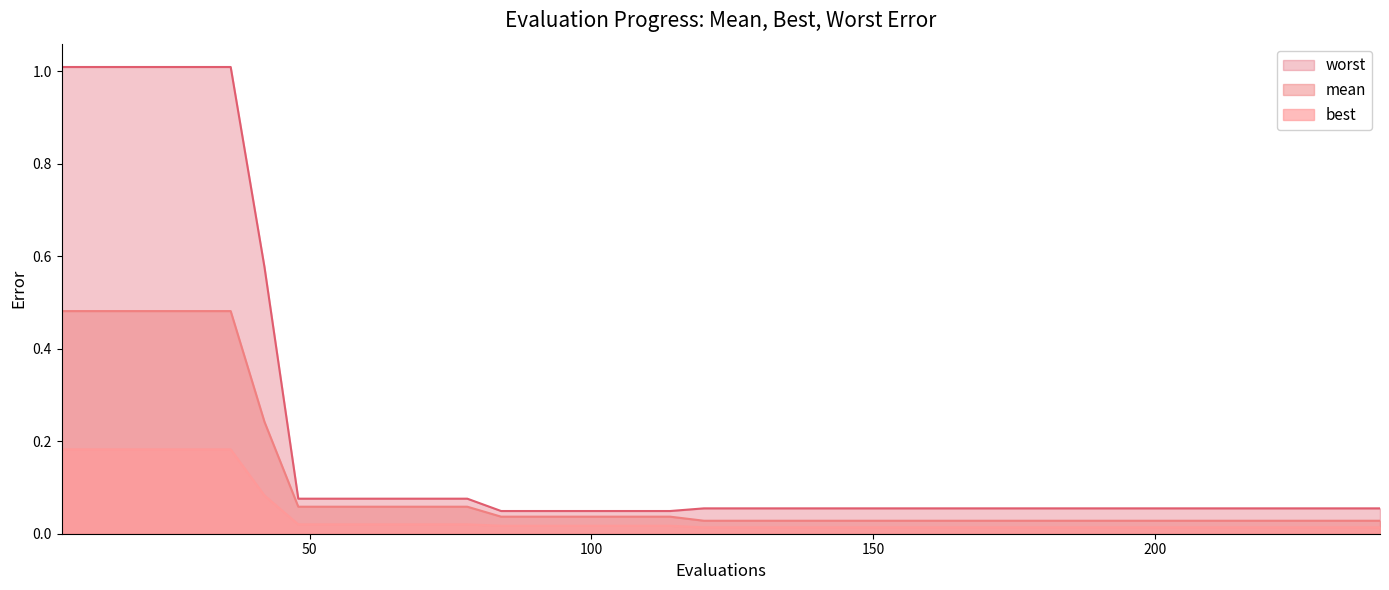

List the series in order of their peak value, lowest first.

best, mean, worst